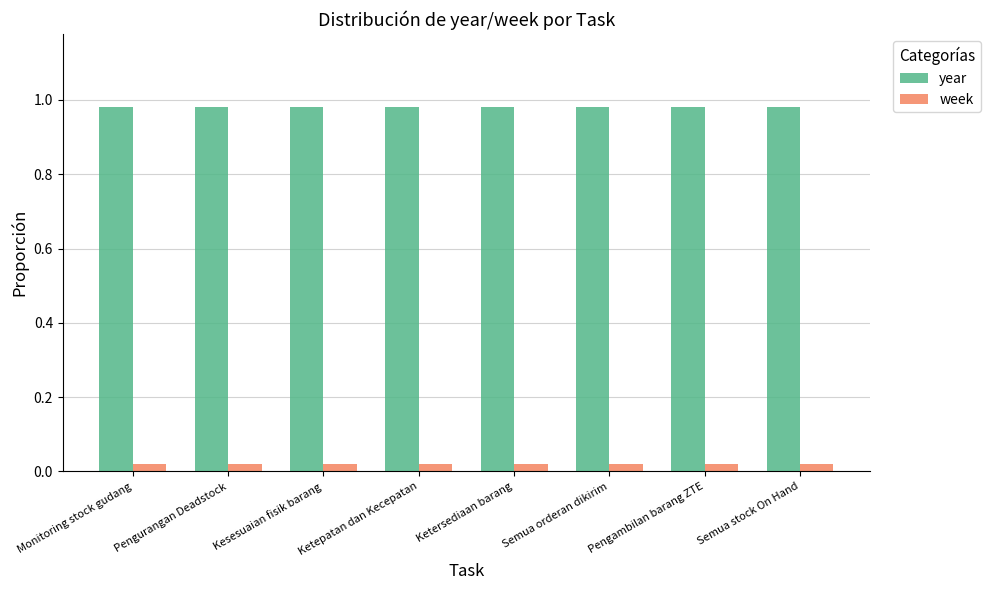

List the series in order of their overall mean, highest first.

year, week